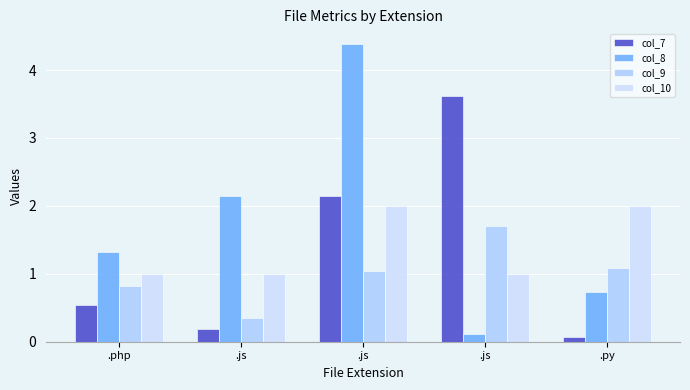

What is the value of the col_9 bar at the 2nd from the left?

0.3